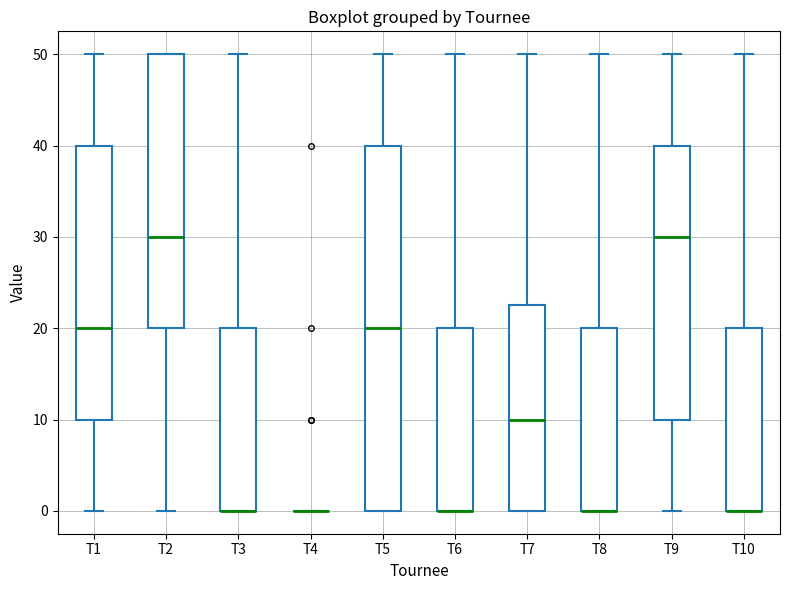

Reading left to right, transcribe this box plot: for each box, give where its median line is, the range the box spans, and where its two whiskers end, as read against the y-axis. The values are not printed on the chart, so give them approximately, as read against the axis.

T1: median 20, box 10 to 40, whiskers 0 to 50
T2: median 30, box 20 to 50, whiskers 0 to 50
T3: median 0 (drawn on the box's lower edge), box 0 to 20, whiskers 0 to 50
T4: box collapsed to a line at 0, whiskers 0 to 0
T5: median 20, box 0 to 40, whiskers 0 to 50
T6: median 0 (drawn on the box's lower edge), box 0 to 20, whiskers 0 to 50
T7: median 10, box 0 to 23, whiskers 0 to 50
T8: median 0 (drawn on the box's lower edge), box 0 to 20, whiskers 0 to 50
T9: median 30, box 10 to 40, whiskers 0 to 50
T10: median 0 (drawn on the box's lower edge), box 0 to 20, whiskers 0 to 50